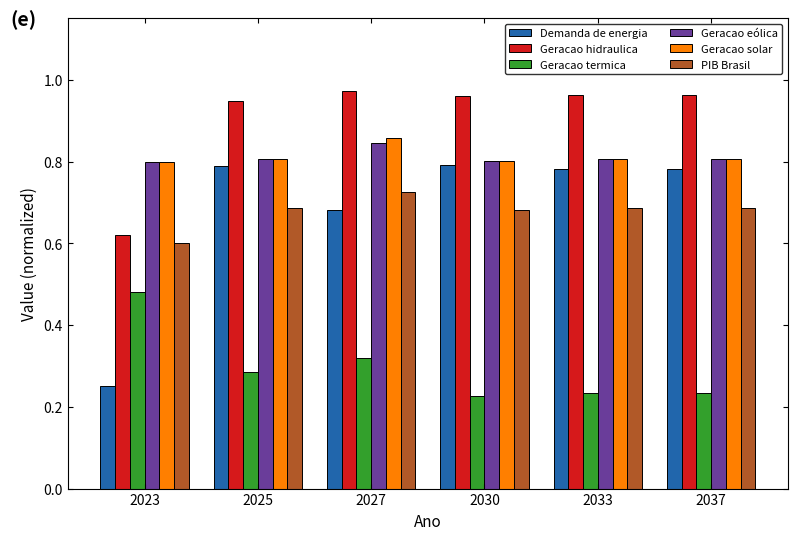

Count the number of categories in the chart.

6